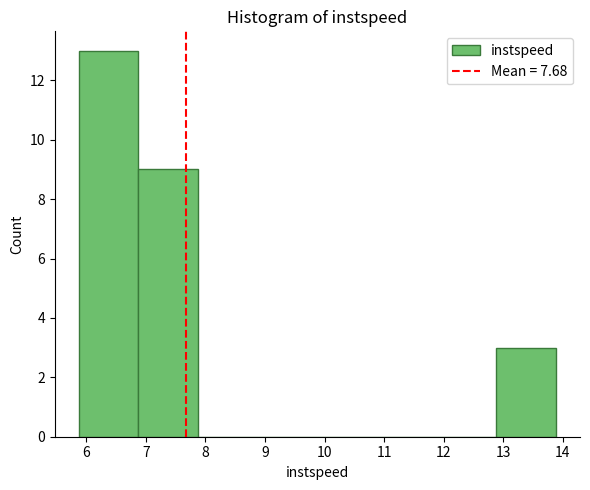

Over which range of the x-axis is the bar tallest?

5.9 to 6.9